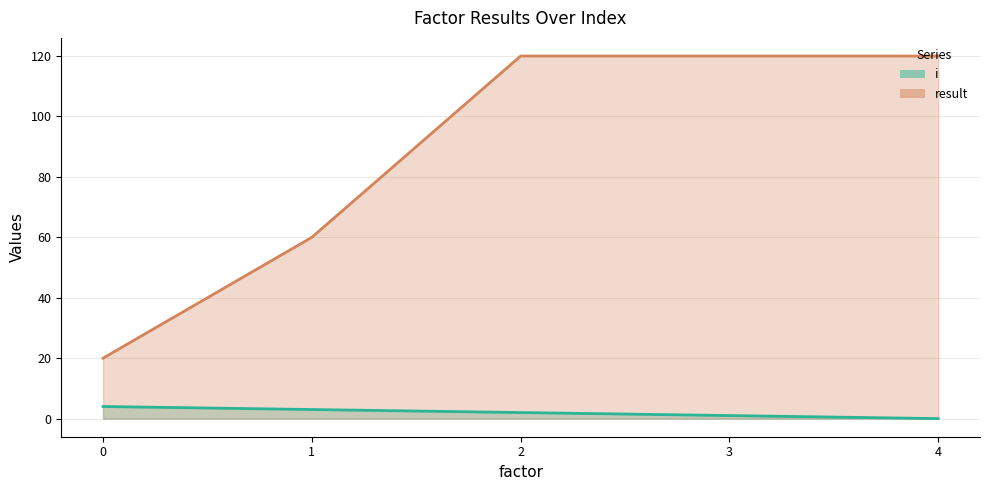

Count the result values in the range 60 to 120.

4